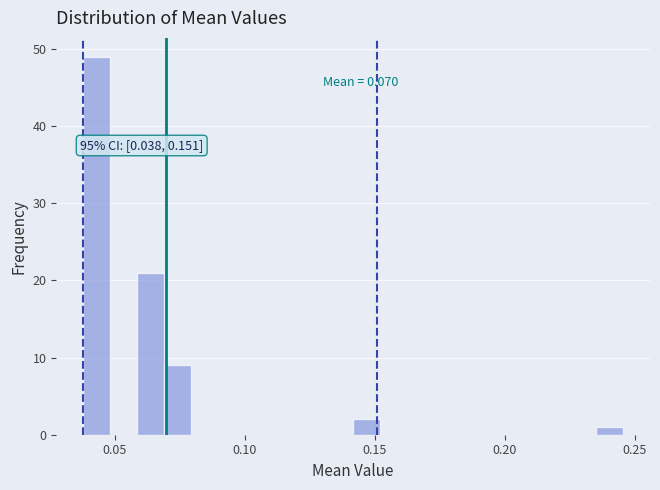

Read against the x-axis, roughly where is the centre of the tallest bar?

0.045